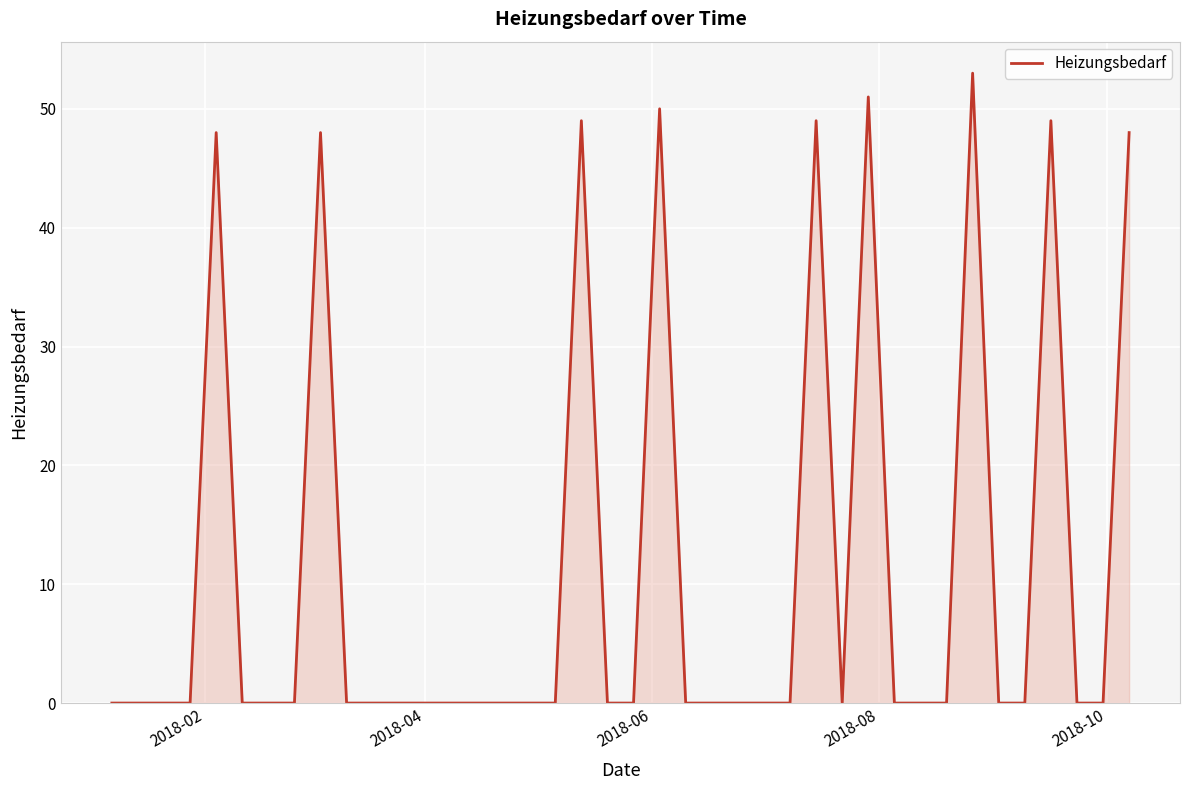

What is the difference between the maximum and minimum values?

53